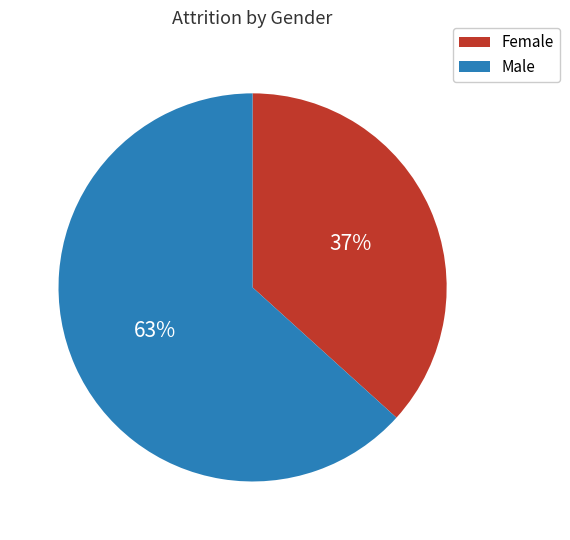

To the nearest percent, what is the average slice percentage?

50%